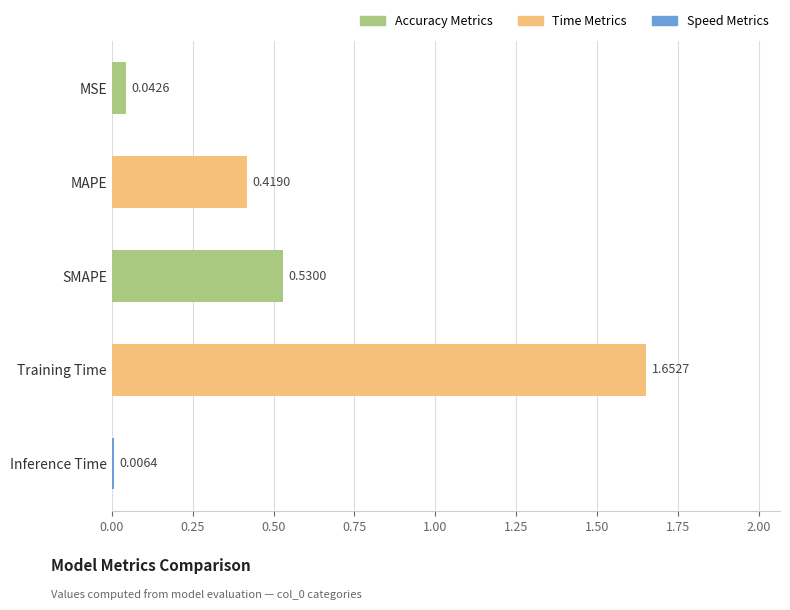

What is the difference between the maximum and minimum values?

1.6